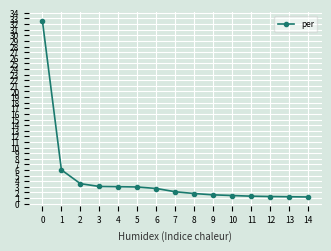

How many data points are less than 2?

7